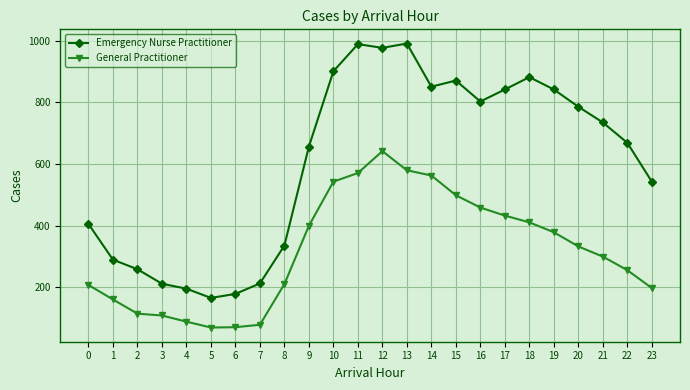

At which category does Emergency Nurse Practitioner reach its first local peak?

11